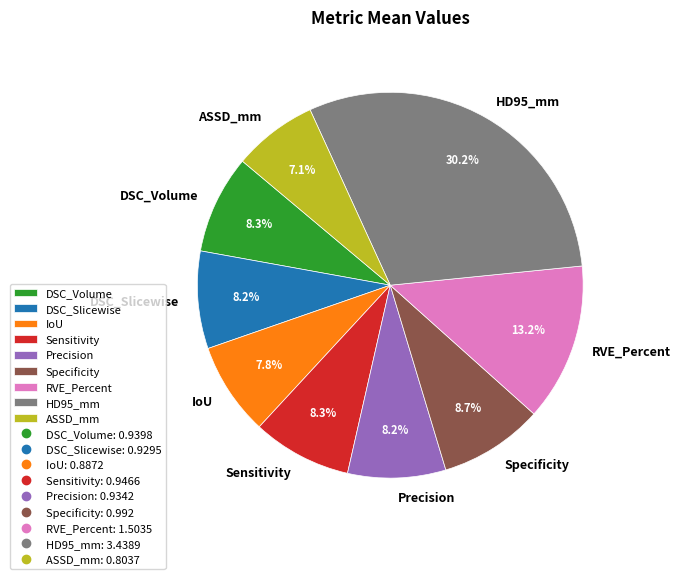

Which has a higher value, Specificity or Precision?

Specificity